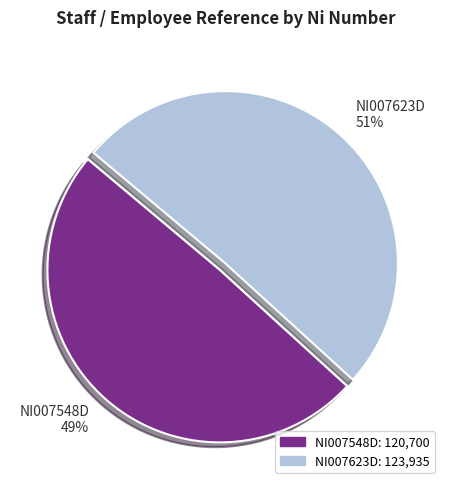

To the nearest percent, what portion does NI007548D represent?

49%